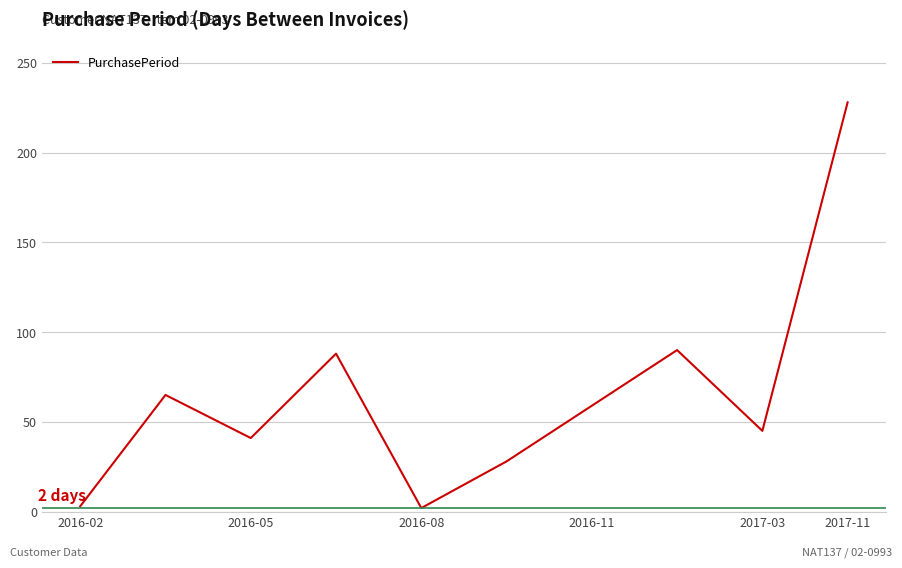

How many values are below 59?

5